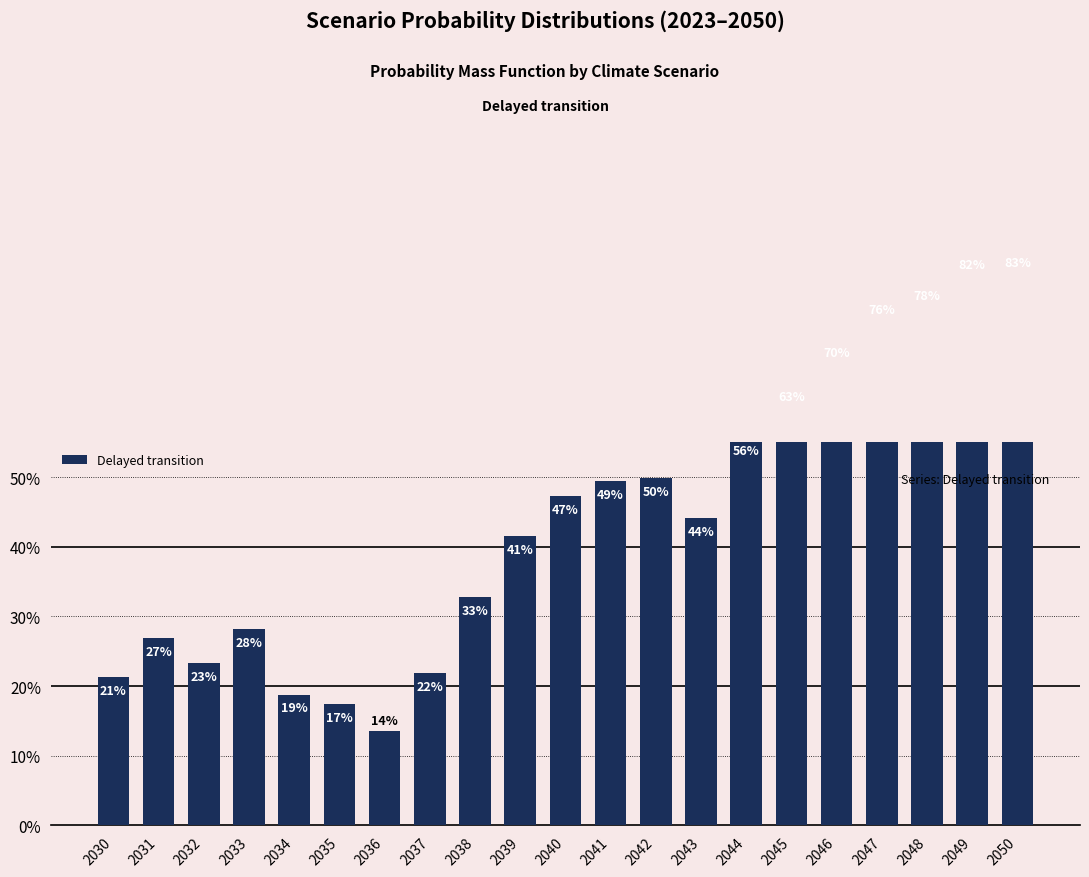

Are the bars horizontal?

No